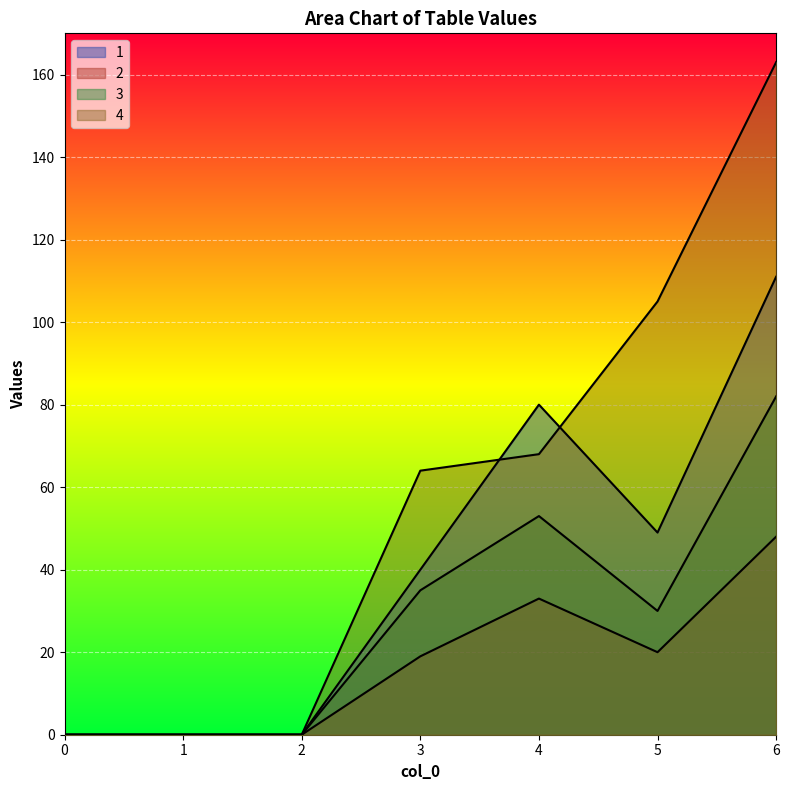

At how many categories does at least one series exceed 48?

4